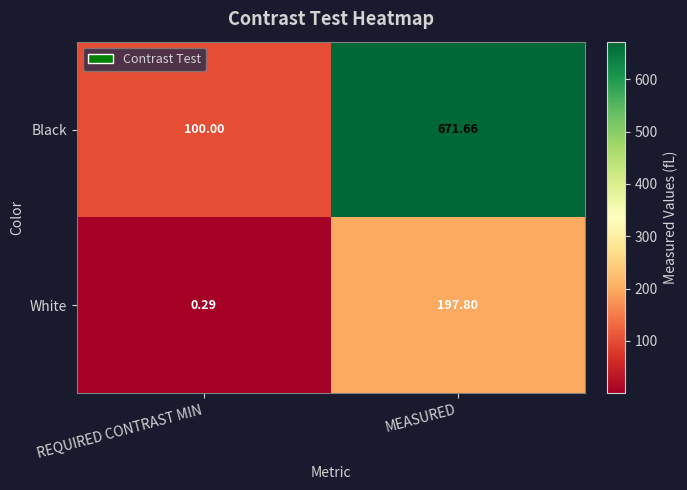

At which label does Black first exceed 671?

MEASURED